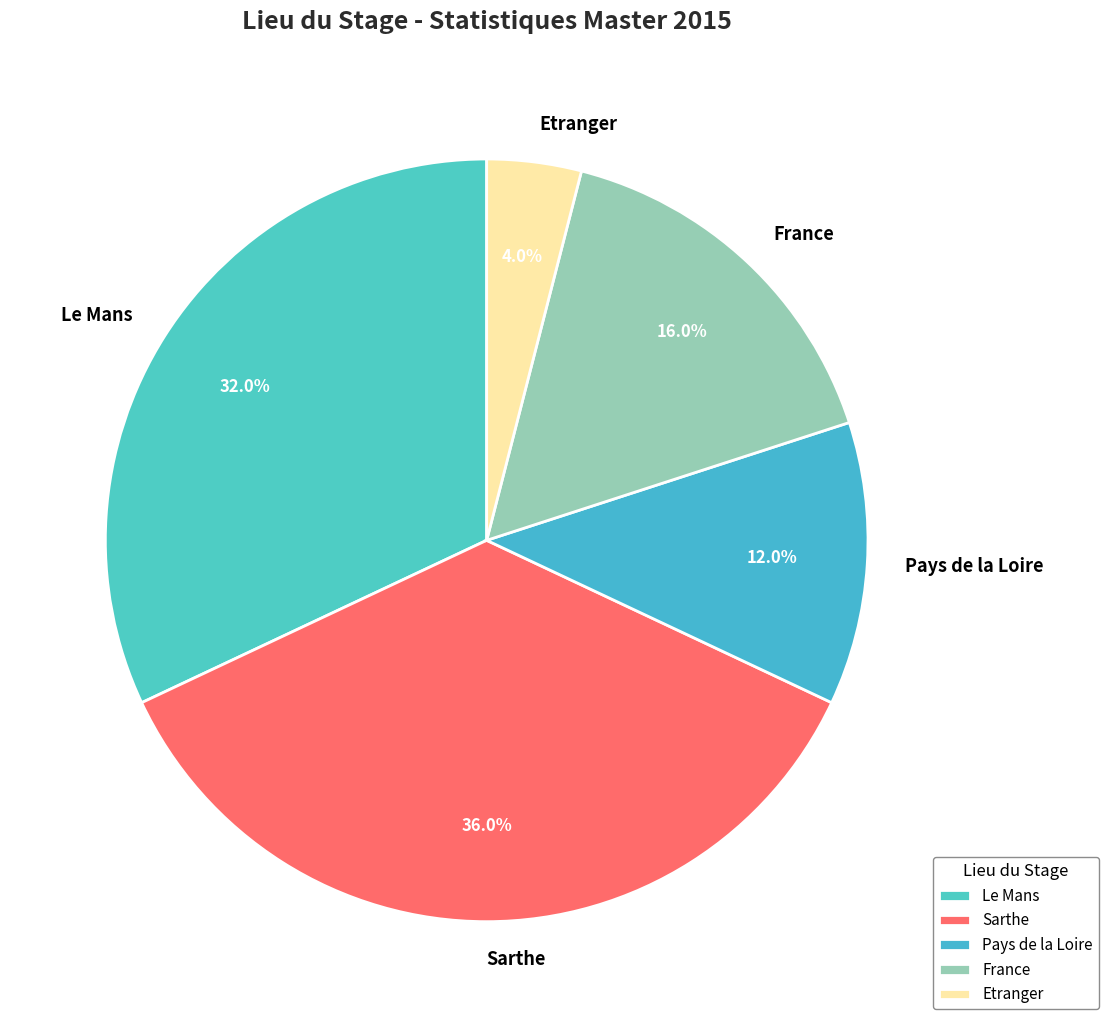

Does Sarthe represent more than half of the total?

No